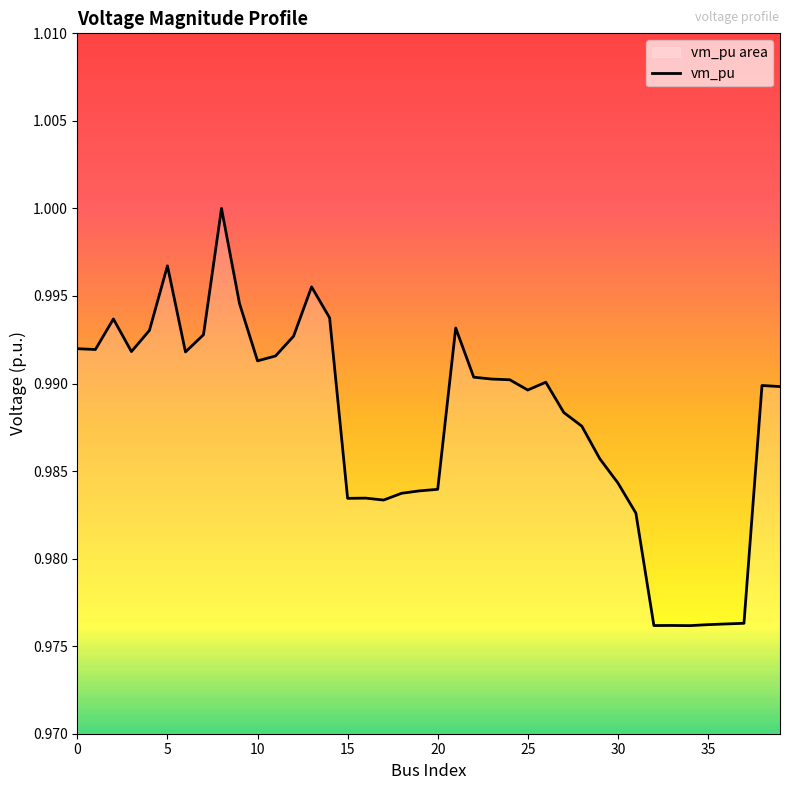

The chart shows a value of 1.0 at 4. True or false?

True